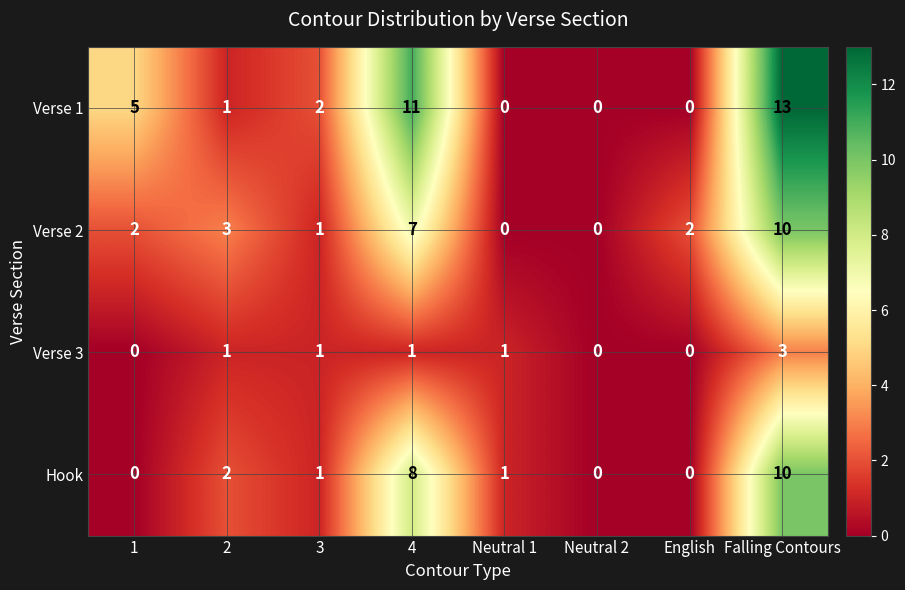

Count the Hook values in the range 0 to 8.

7